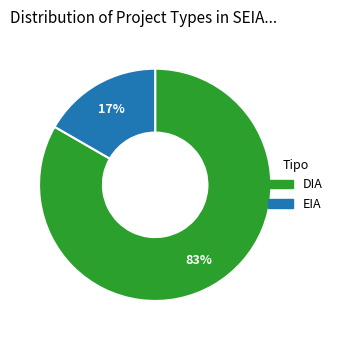

What is the majority slice?

DIA